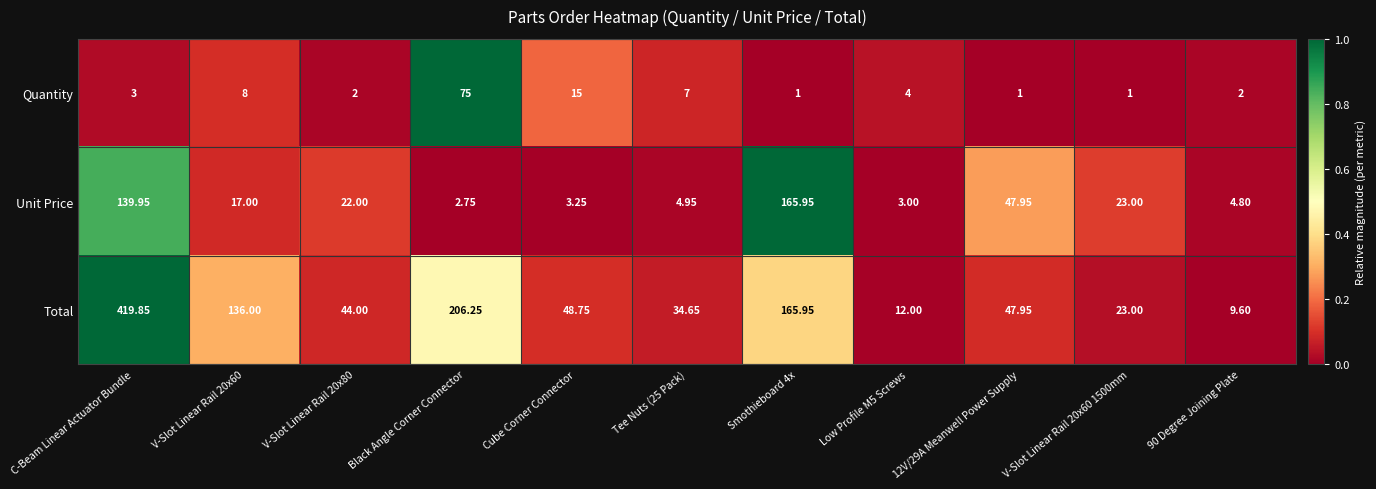

At which category is the sum across all series the highest?

C-Beam Linear Actuator Bundle